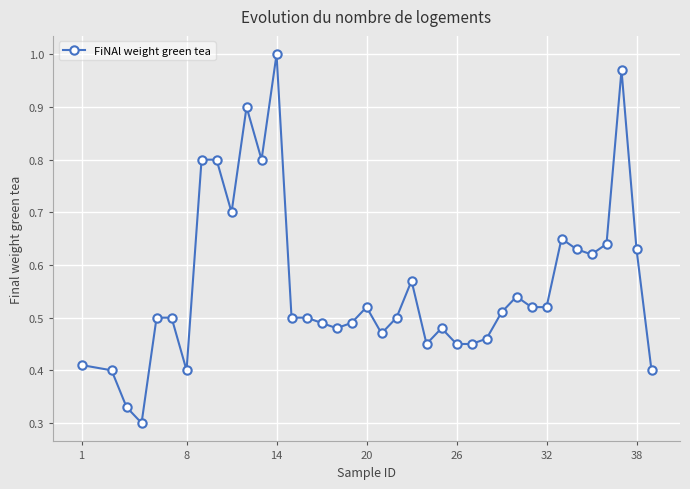

What is the sum of all values?

21.3